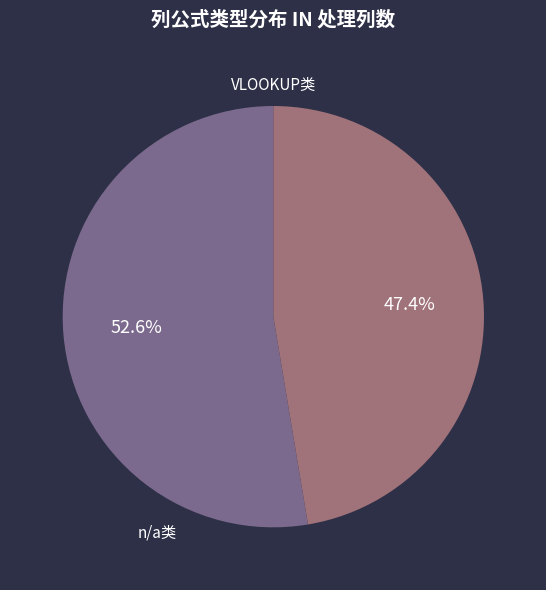

What is the ratio of the value at n/a类 to the value at VLOOKUP类?

1.1